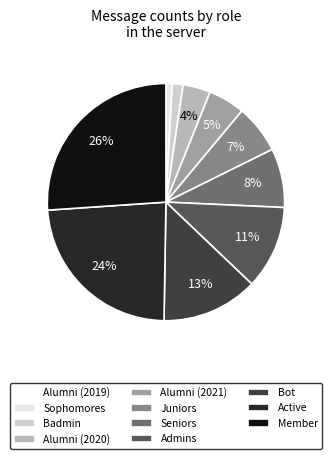

Is Alumni (2020) the majority of the pie?

No